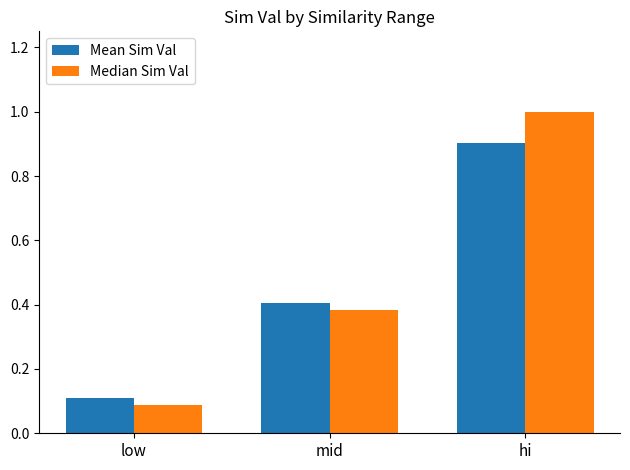

The value of Mean Sim Val at mid is 0.1. True or false?

False